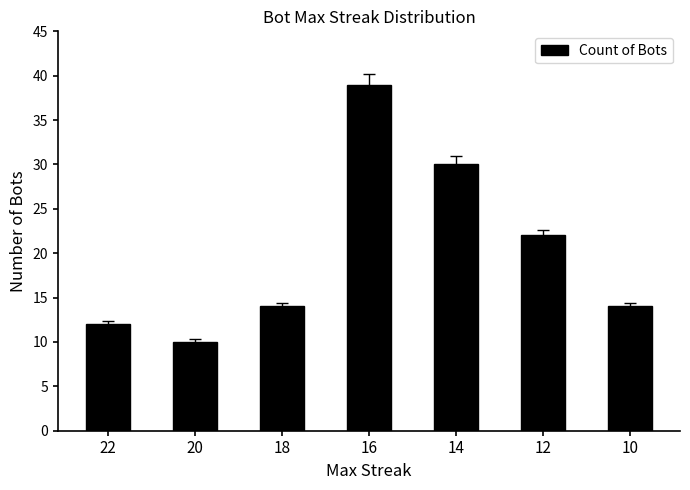

The chart shows a value of 25 at 10. True or false?

False